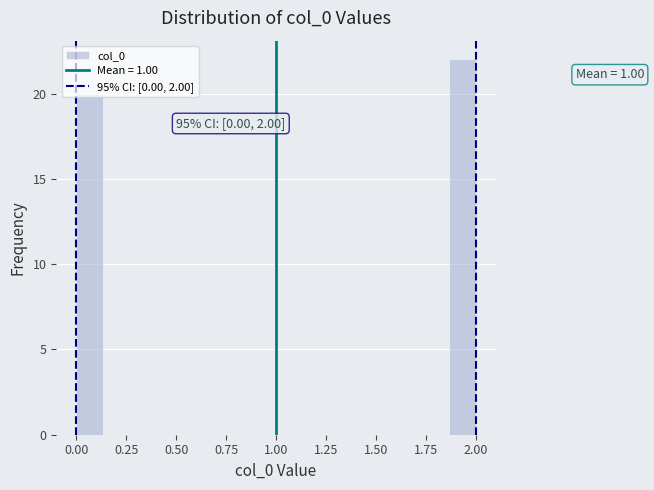

Around what value on the x-axis is the tallest bar? Give the approximate position of its centre, as read against the axis.

1.95